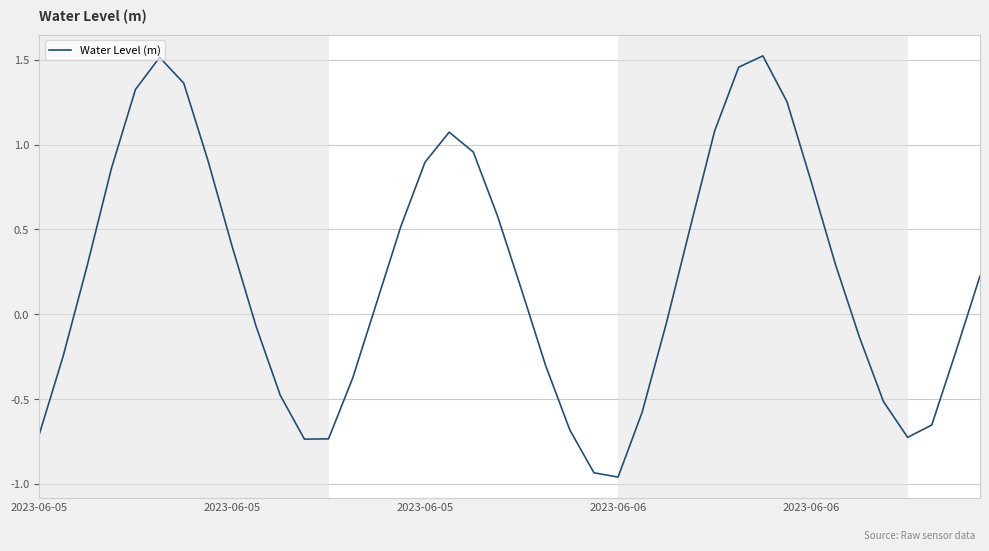

At which category does the data reach its first local peak?

5